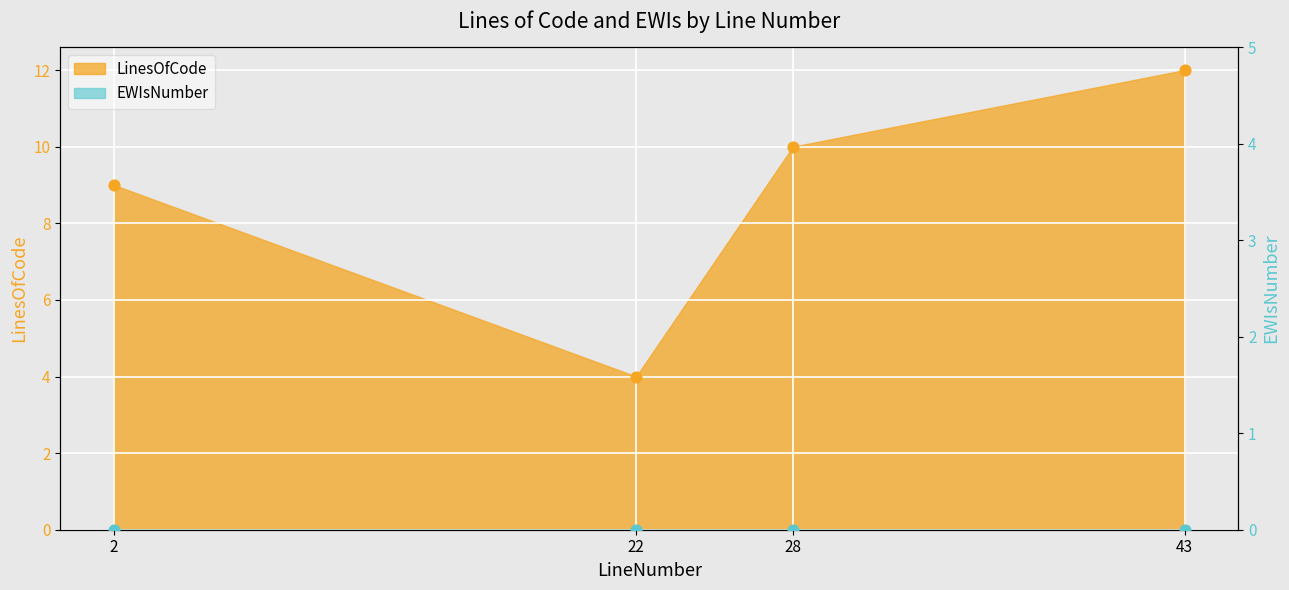

What is the change in value from 2 to 22?

-5